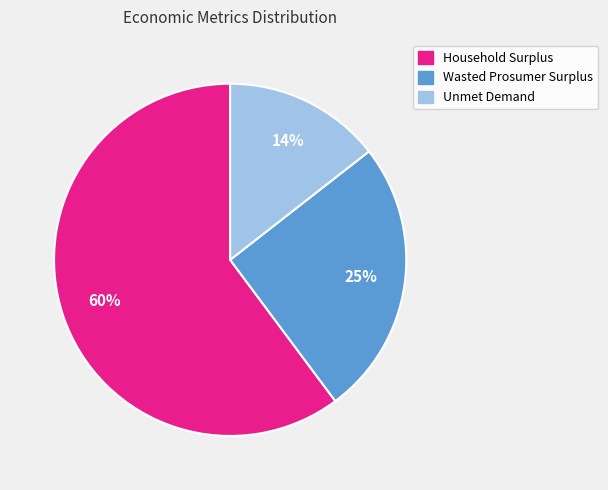

Count the number of slices in the pie.

3